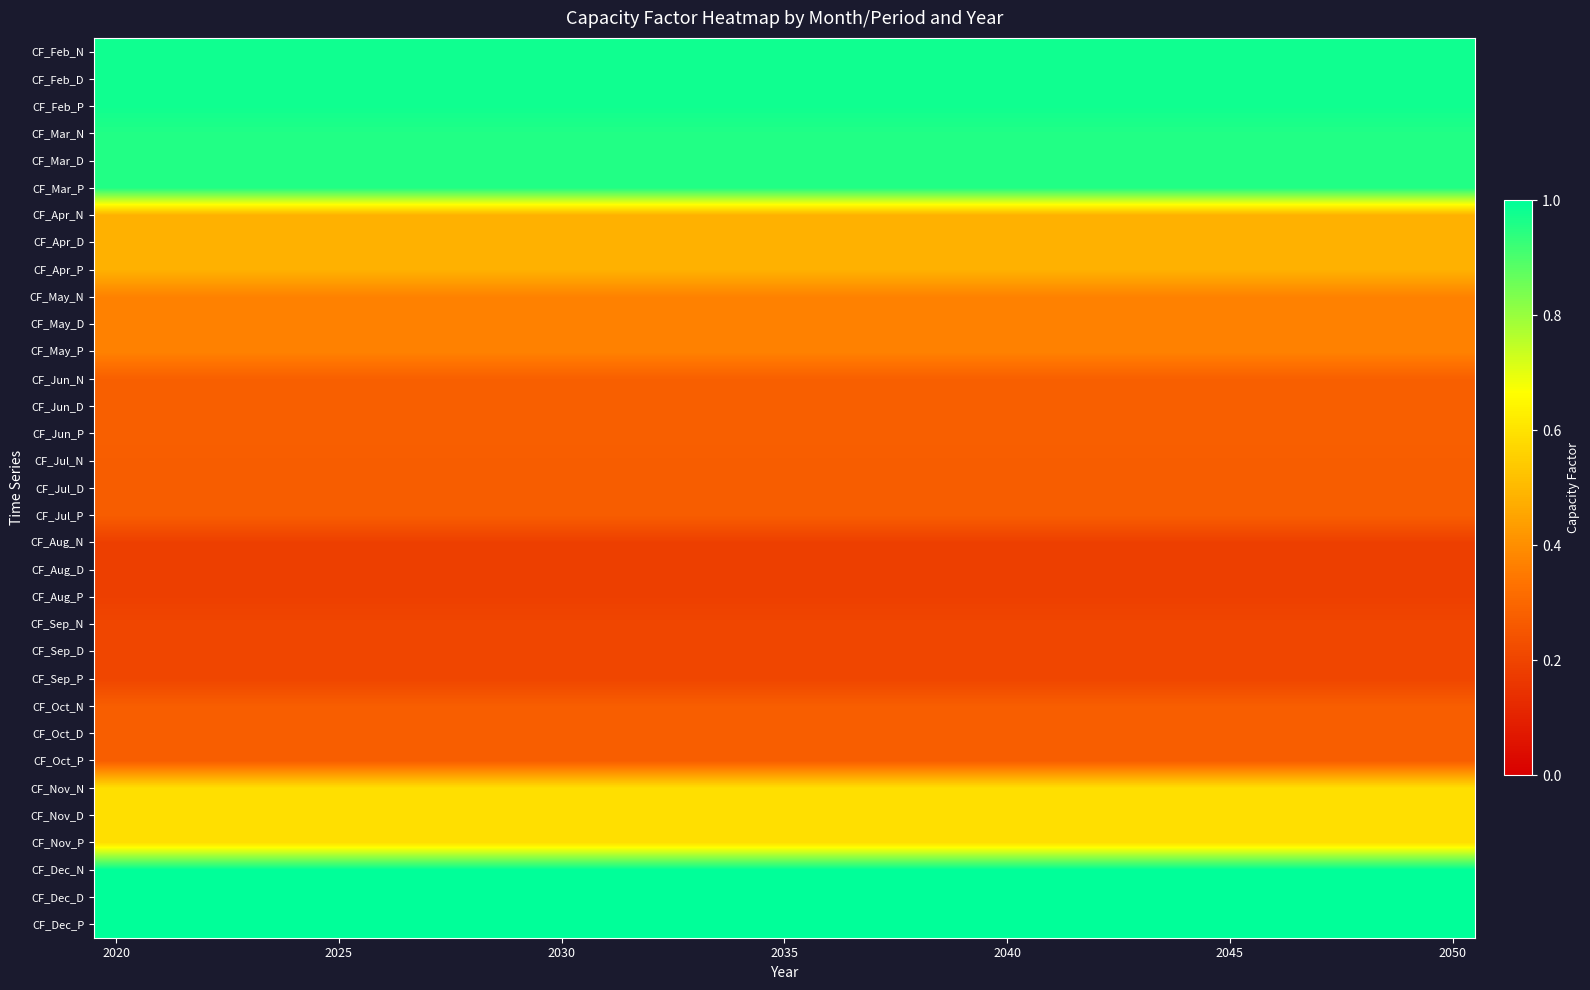

Which category has the lowest value across all series?

2020